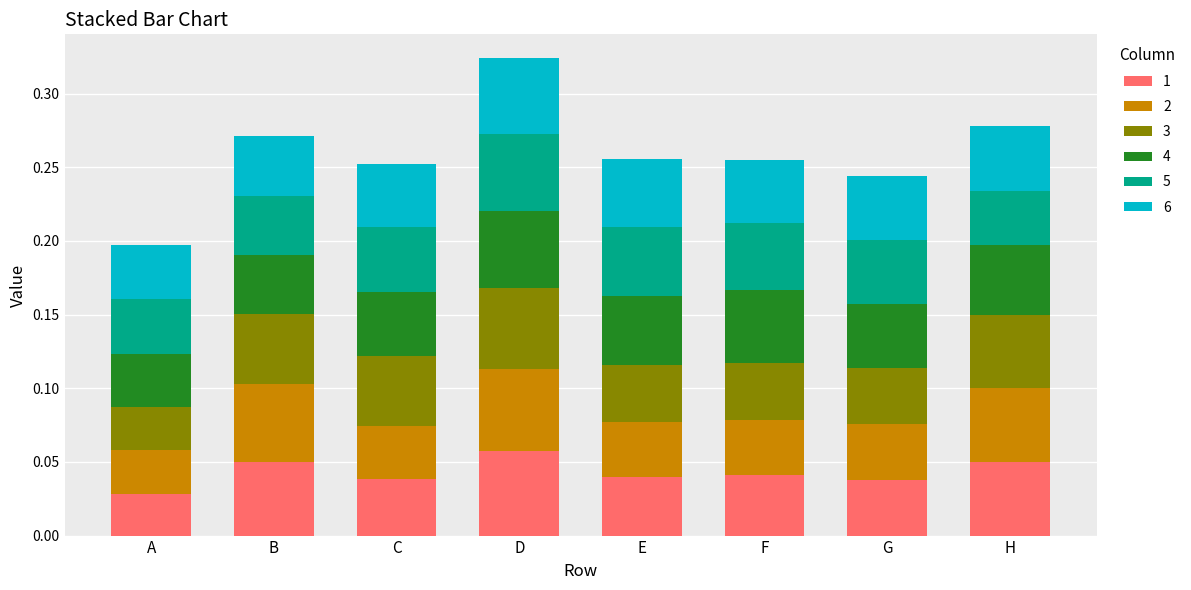

Which category has the highest value in the 1 series?

D